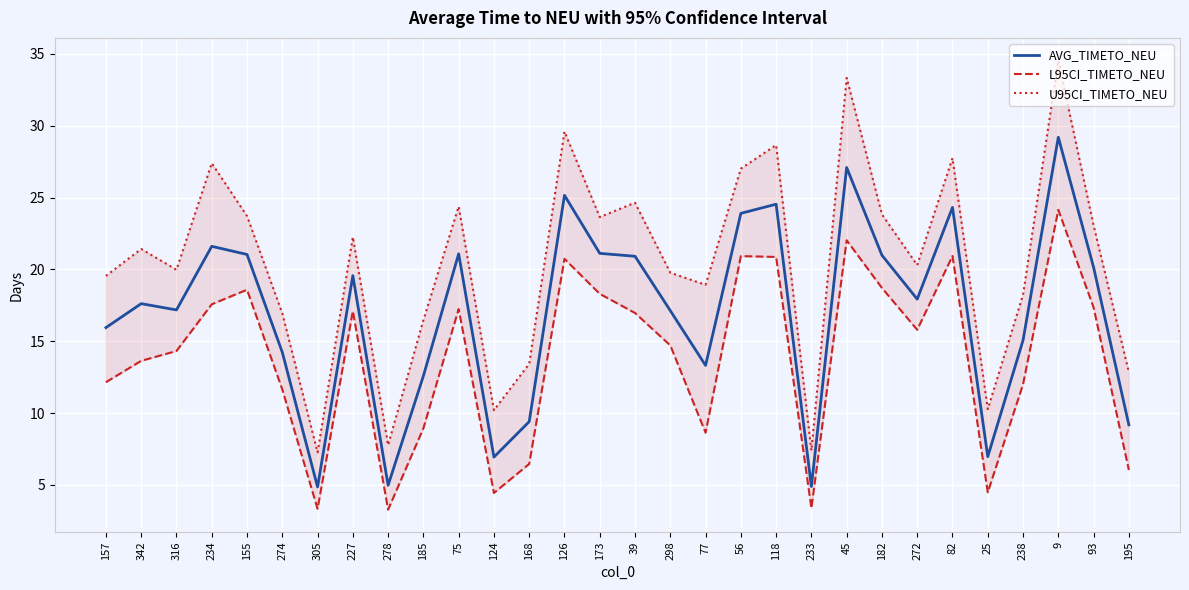

How many interior local valleys does the L95CI_TIMETO_NEU series have?

7